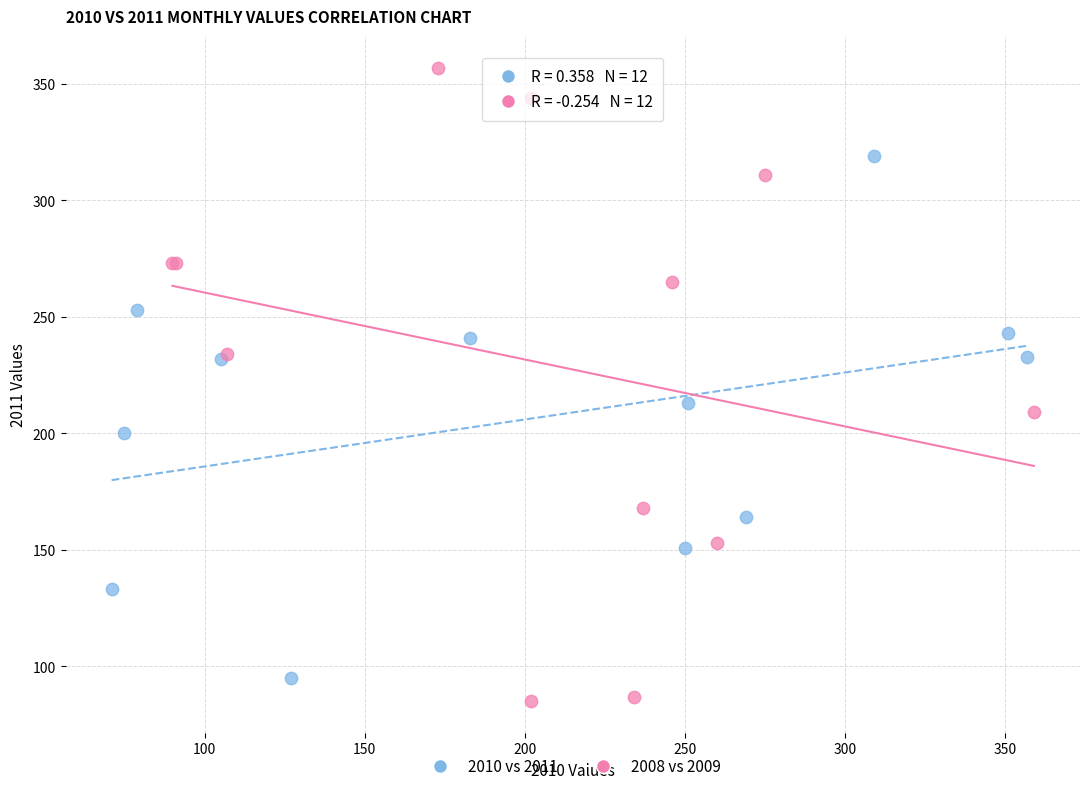

Which series contains the highest Y value?

2008 vs 2009